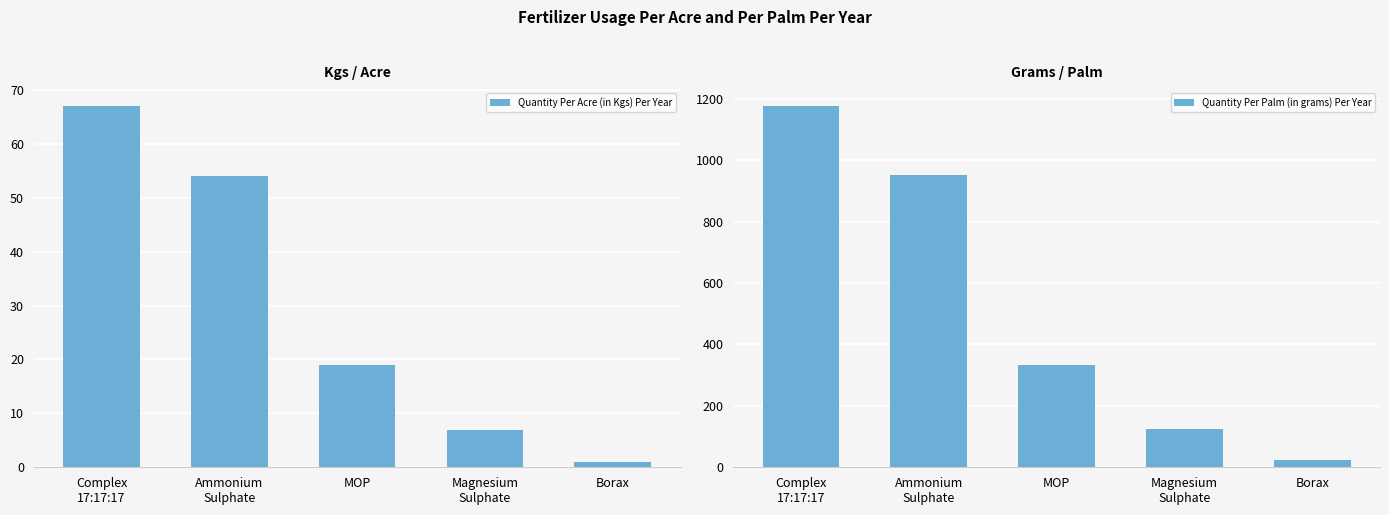

The value of Quantity Per Palm (in grams) Per Year at Borax is 6. True or false?

False